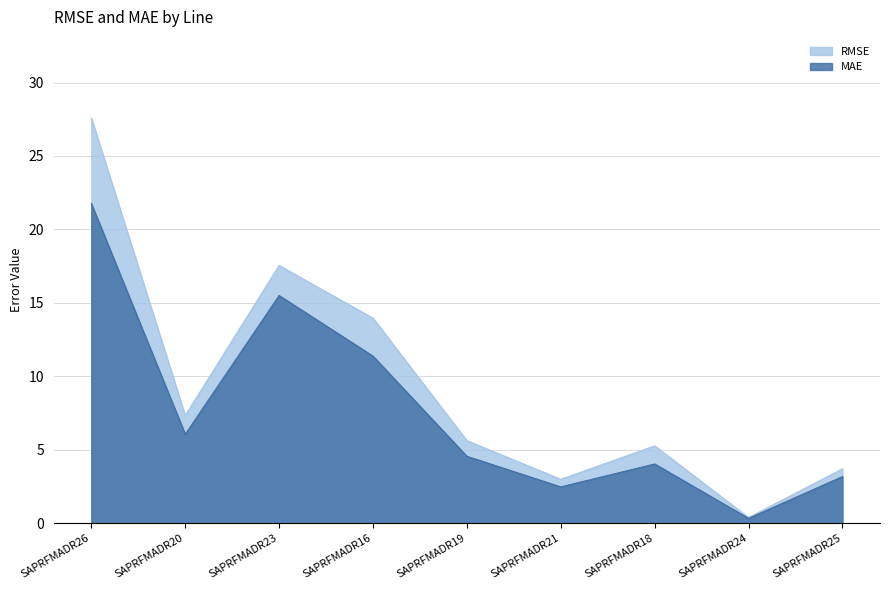

What is the difference between the maximum and minimum values in the MAE series?

21.4